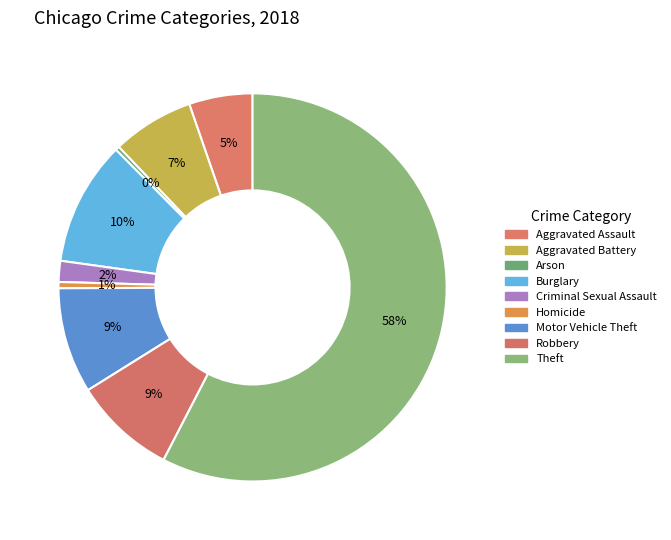

How many slices are in this pie chart?

9